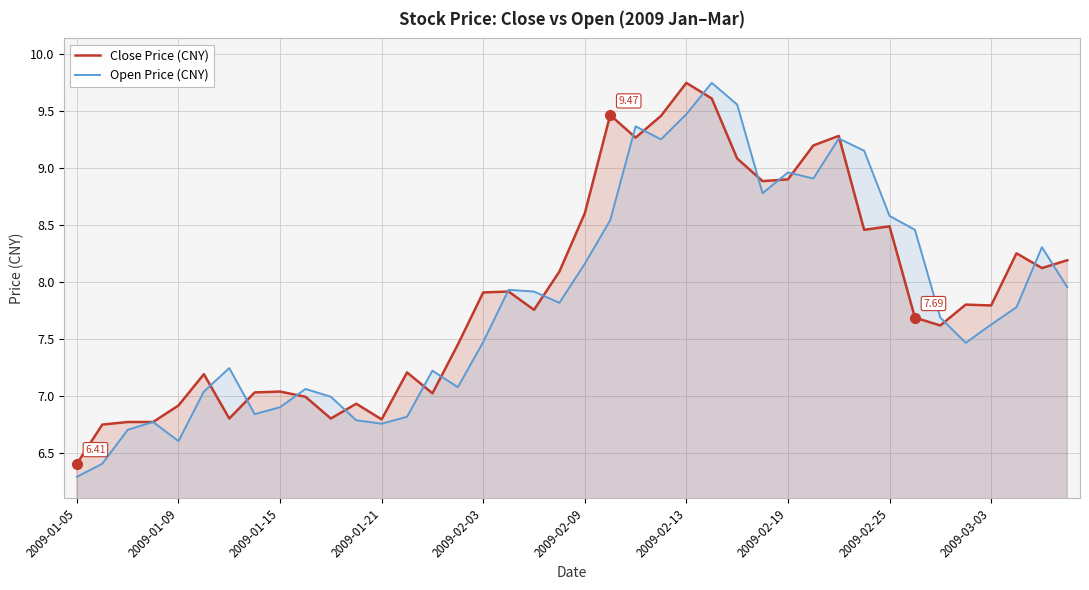

Which series changed the most between 21 and 33?

Close Price (CNY)